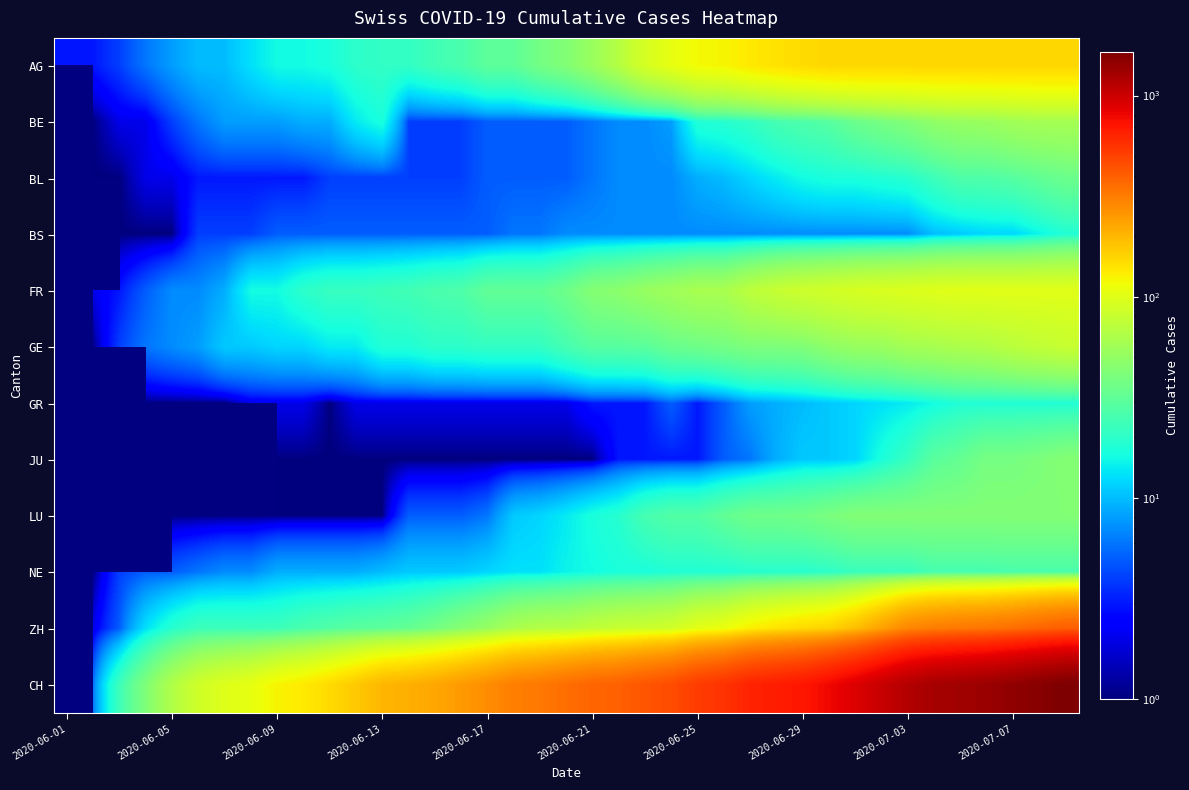

Count the number of data series in this chart.

12